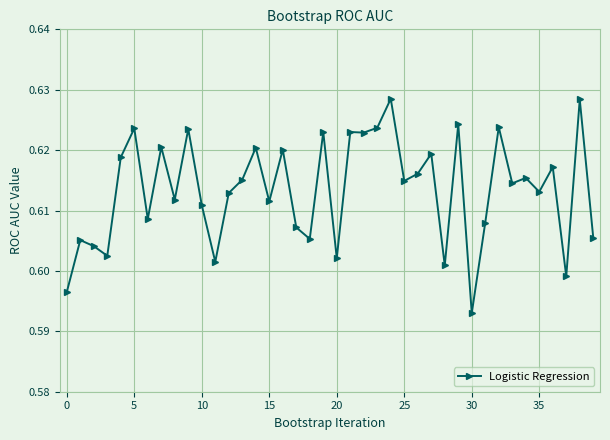

True or false: there are more than 1 points higher than both neighbors.

True